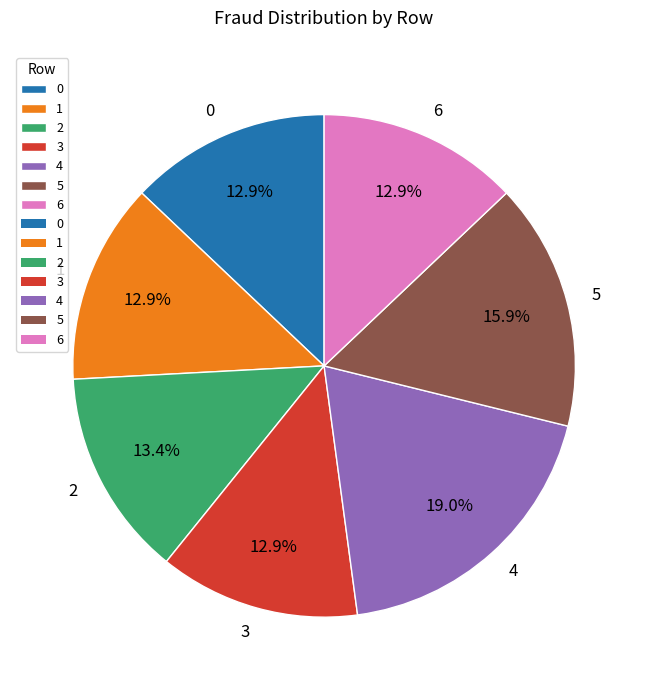

Which category has the biggest portion of the pie?

4